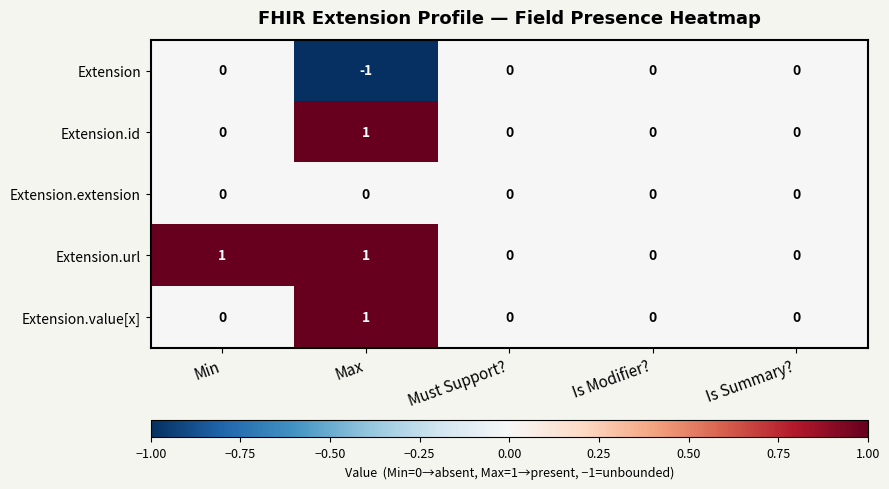

Count the Extension.url values in the range 0 to 1.

5